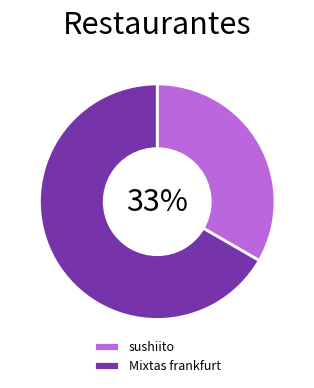

Rank the categories by value from lowest to highest.

sushiito, Mixtas frankfurt